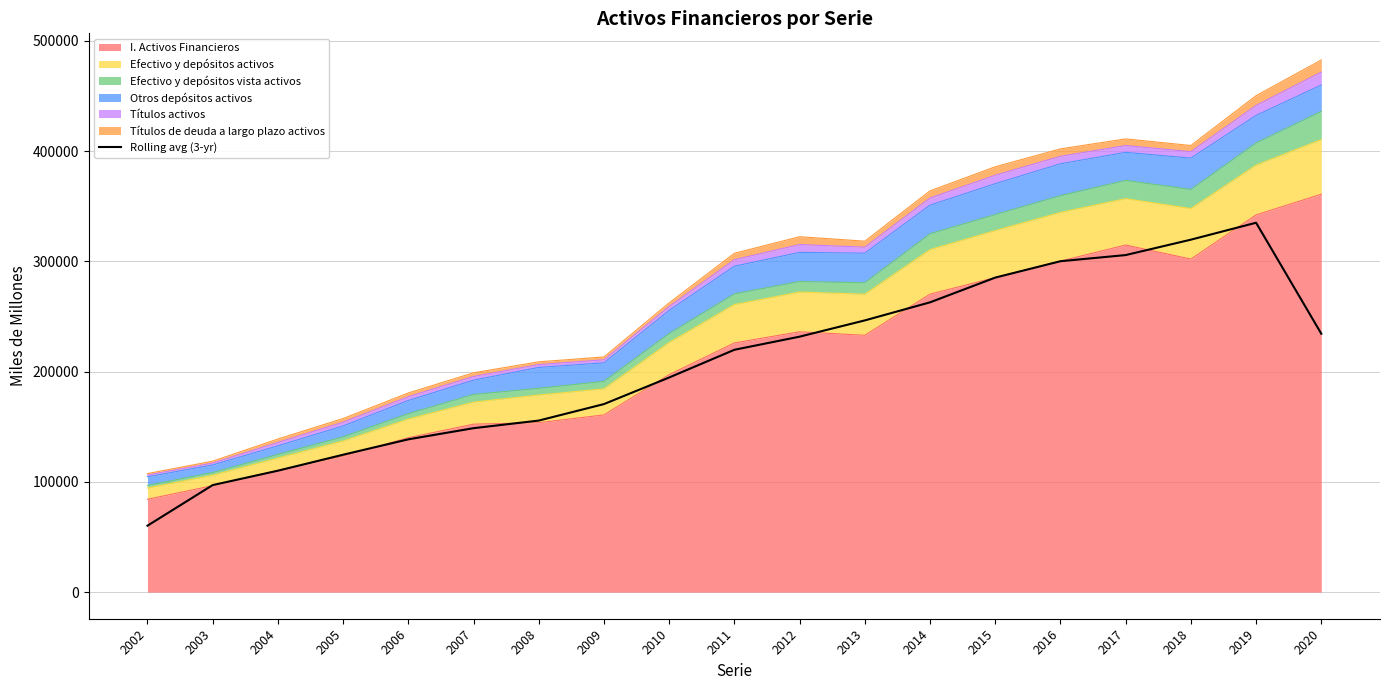

Reading left to right, list all the values displayed in this chart.

60249.0	97071.7	110120.0	124607.0	138562.3	148677.3	155576.3	170539.3	194648.0	219782.7	231682.7	246426.7	262810.3	285245.0	300098.0	305683.0	319647.3	335007.0	234331.0